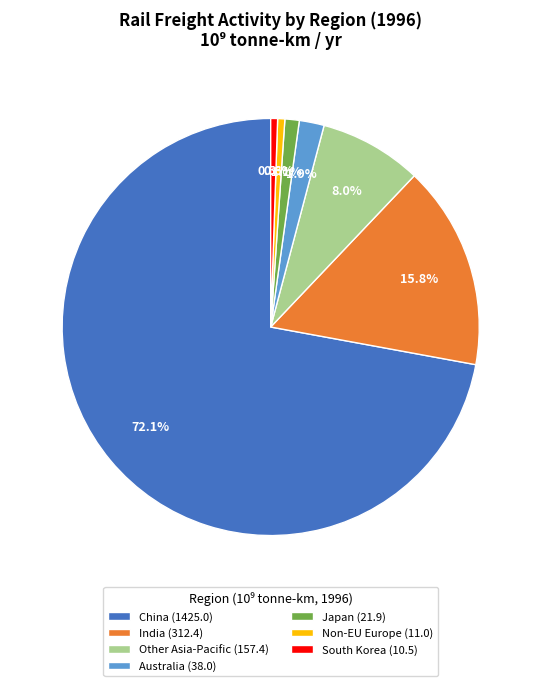

Between Other Asia-Pacific (157.4) and India (312.4), which is larger?

India (312.4)